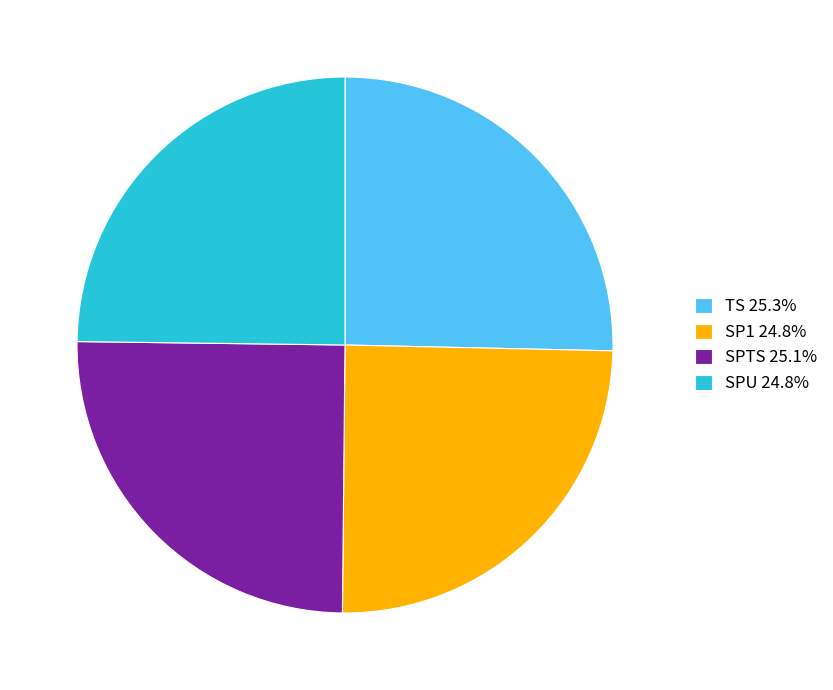

What is the ratio of the value at SP1 24.8% to the value at SPU 24.8%?

1.0